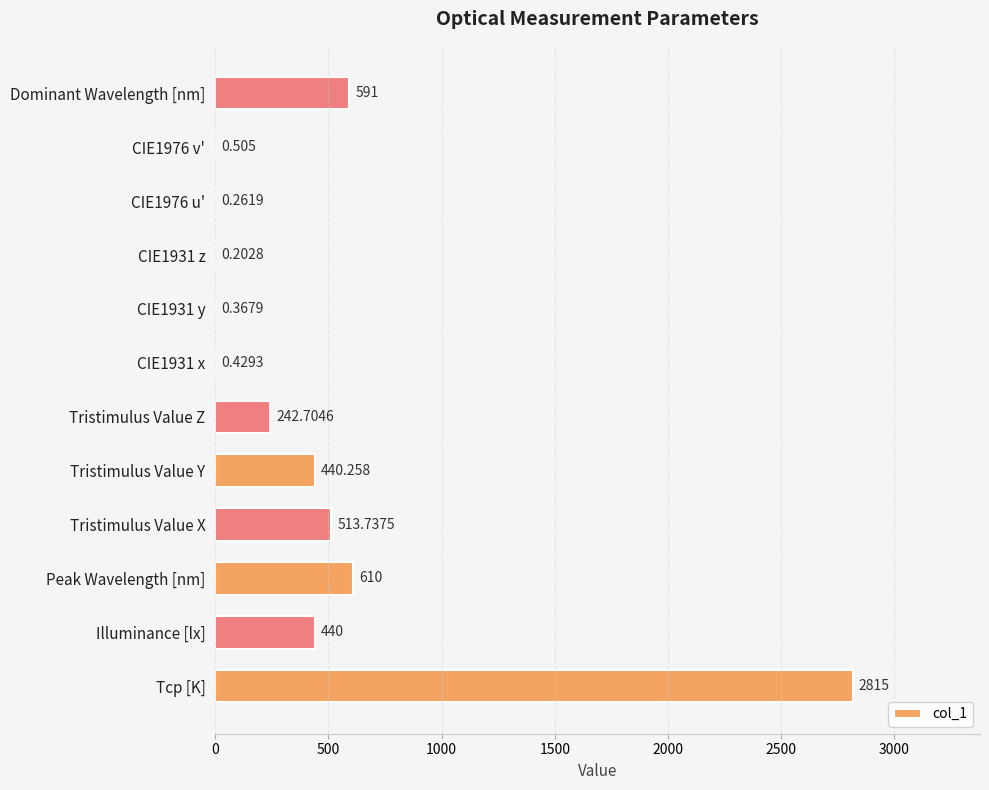

Between CIE1931 x and Tristimulus Value X, which is larger?

Tristimulus Value X